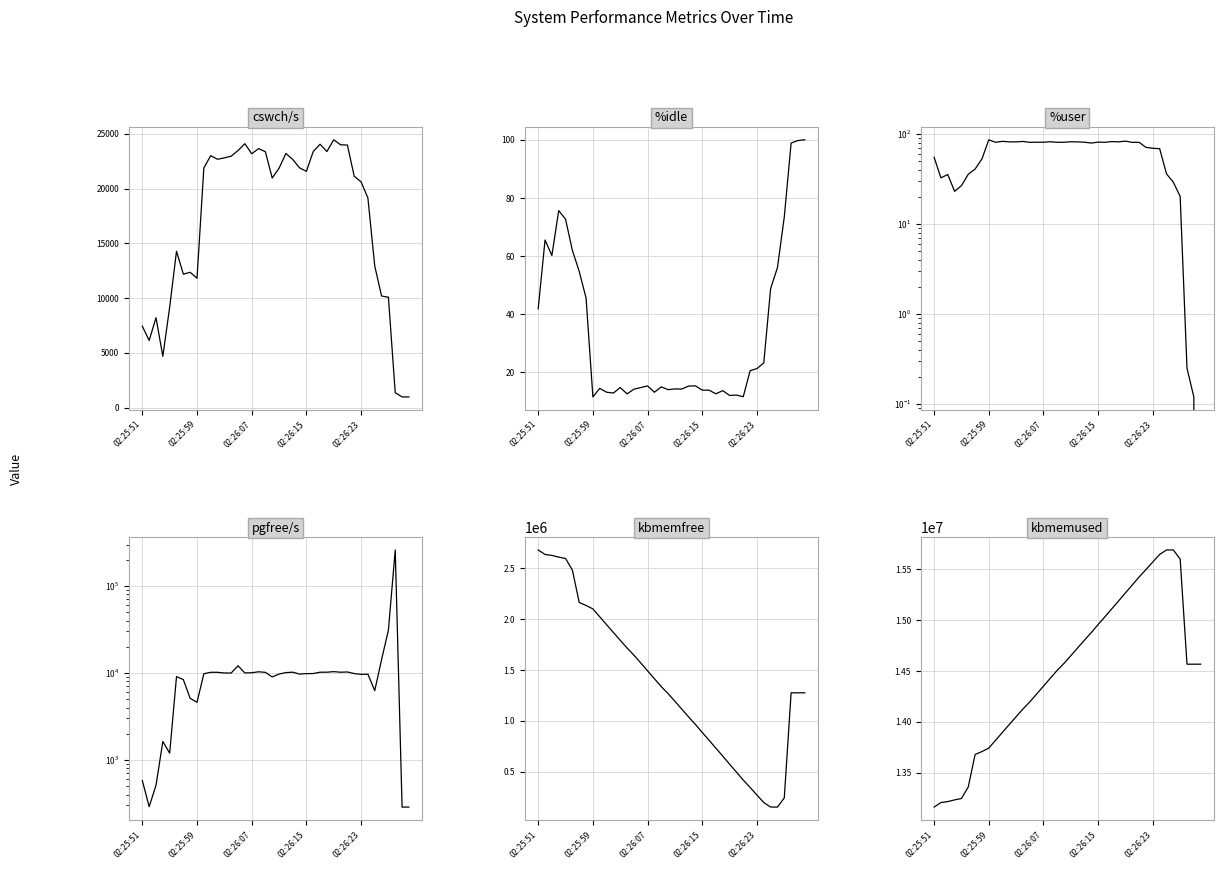

What position from the right is 22?

18